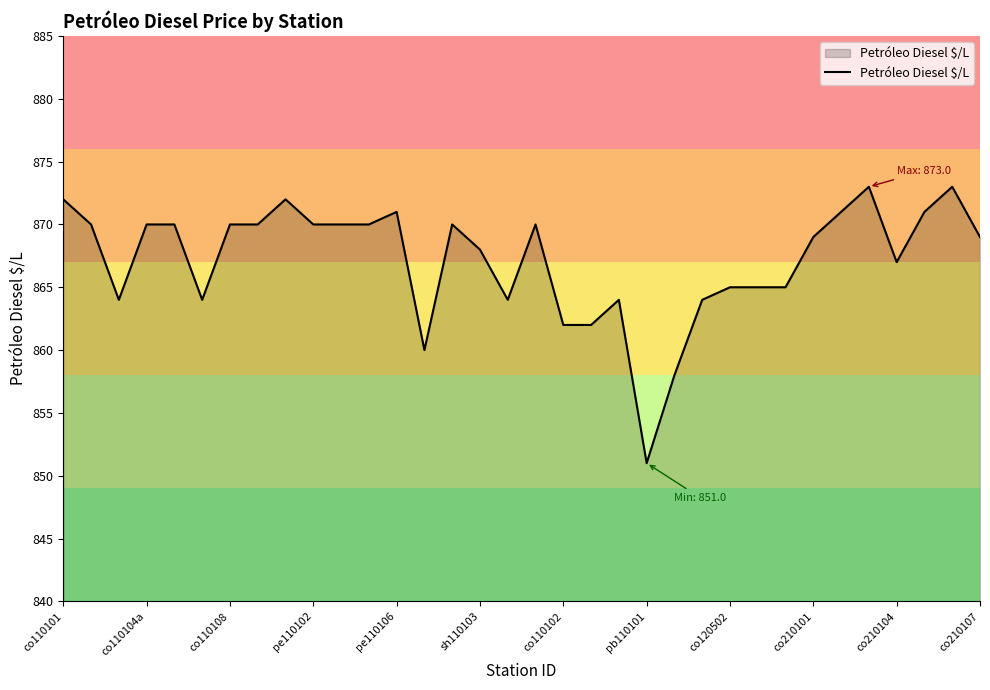

What is the minimum value shown in the chart?

851